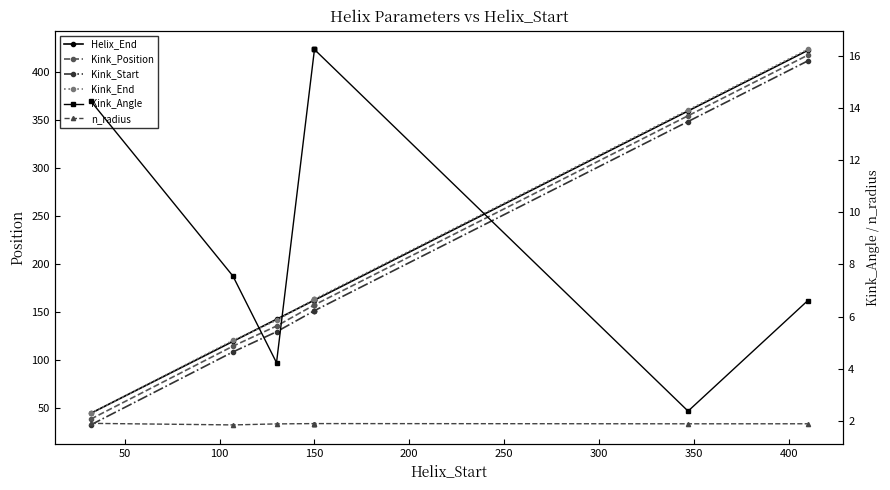

True or false: Helix_End has more than 1 interior local peaks.

False